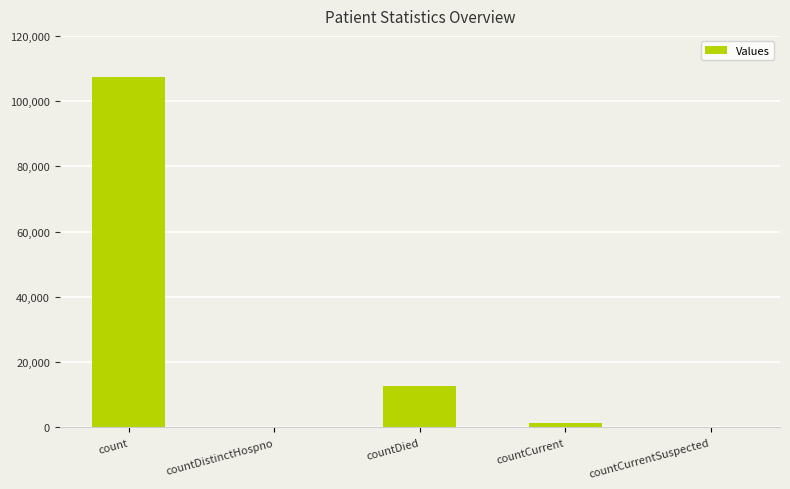

At which label is the value closest to 53777?

countDied